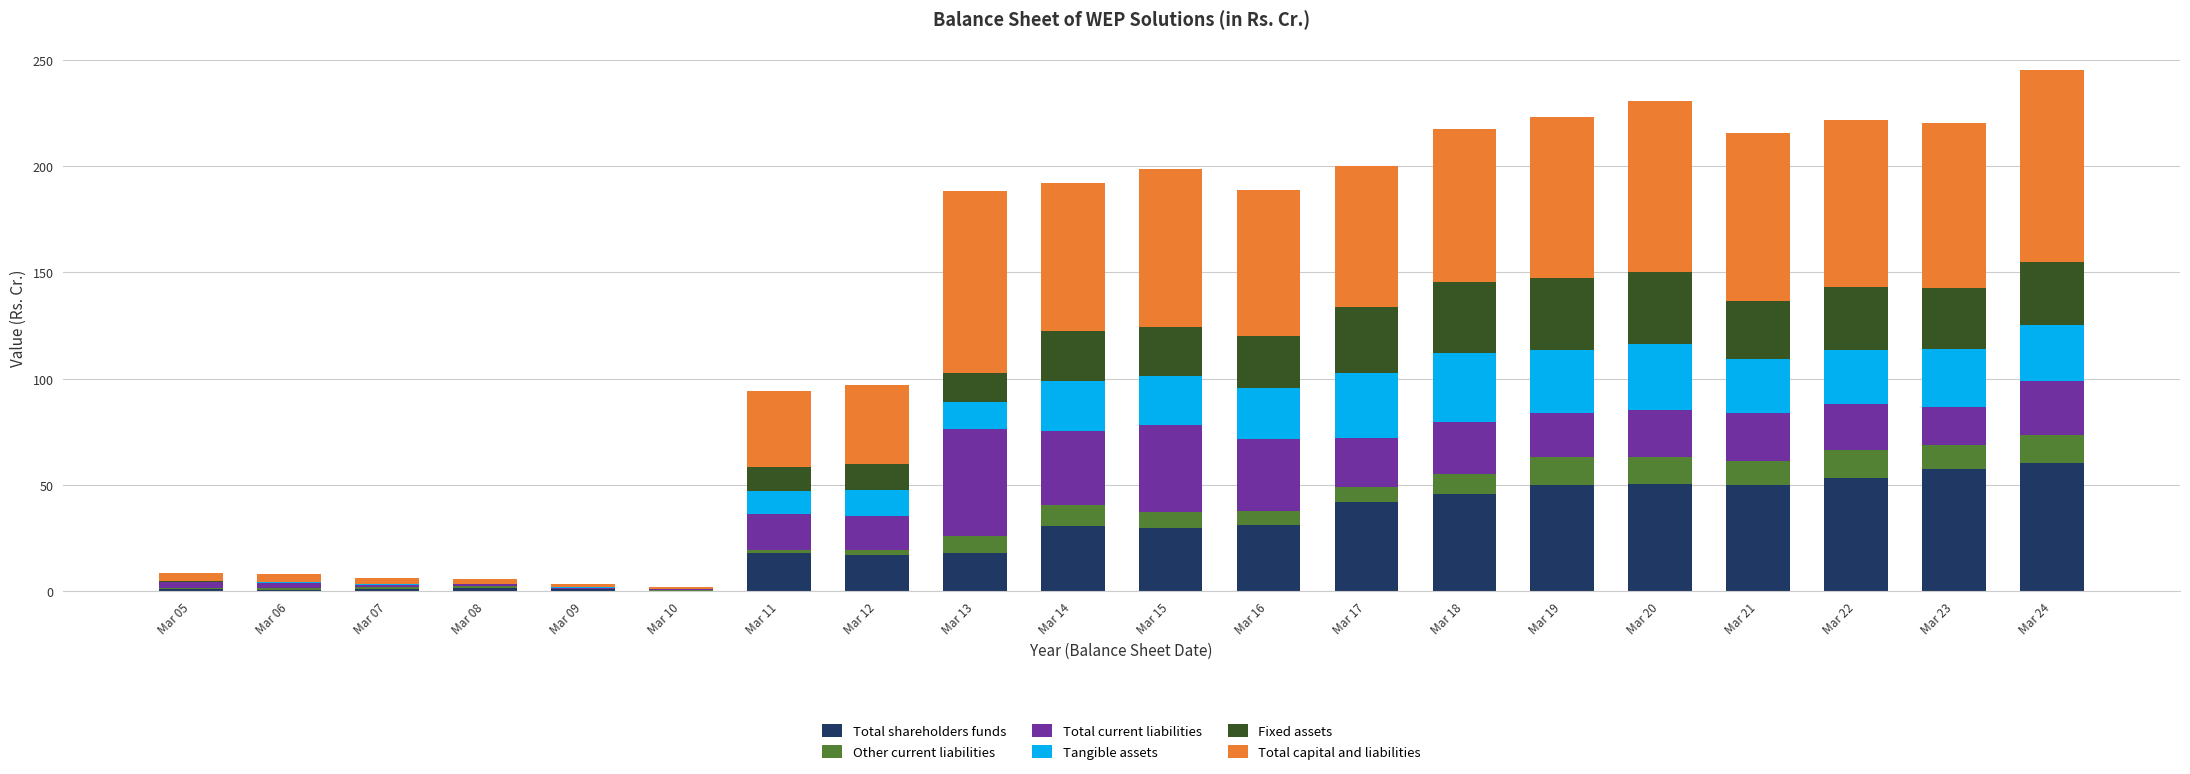

What is the highest value of the Total shareholders funds series?

60.2